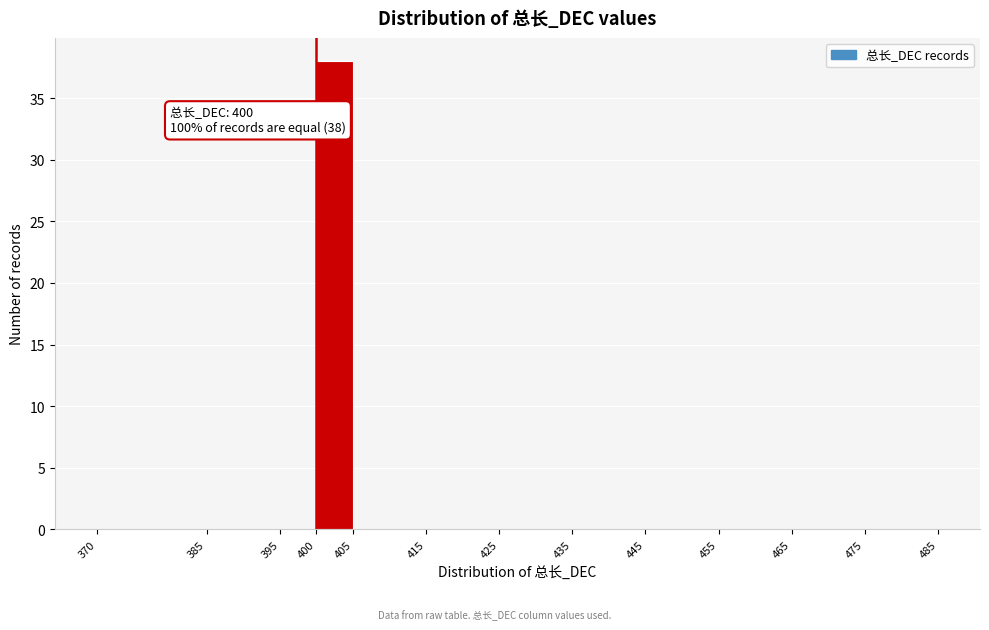

Which range on the x-axis has the tallest bar?

400 to 405